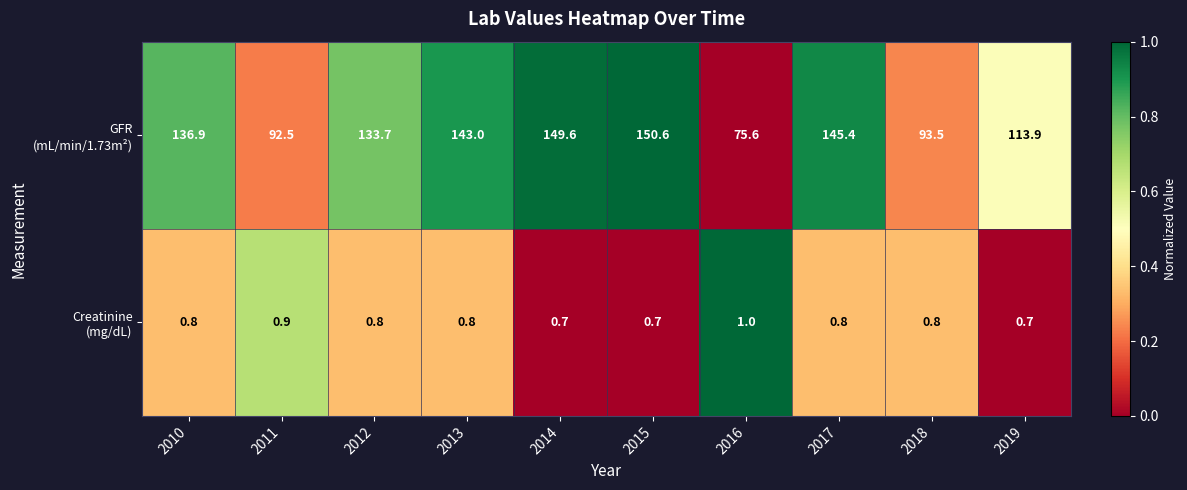

What is the spread (max minus min) of values at 2010?

136.1